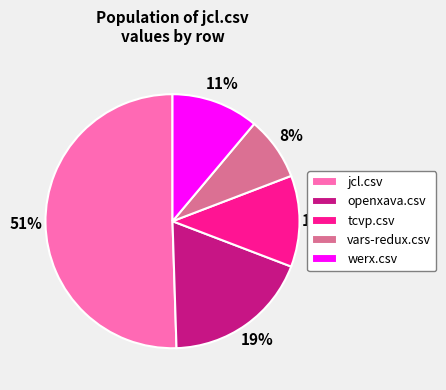

Do tcvp.csv and werx.csv together represent more than half of the pie?

No